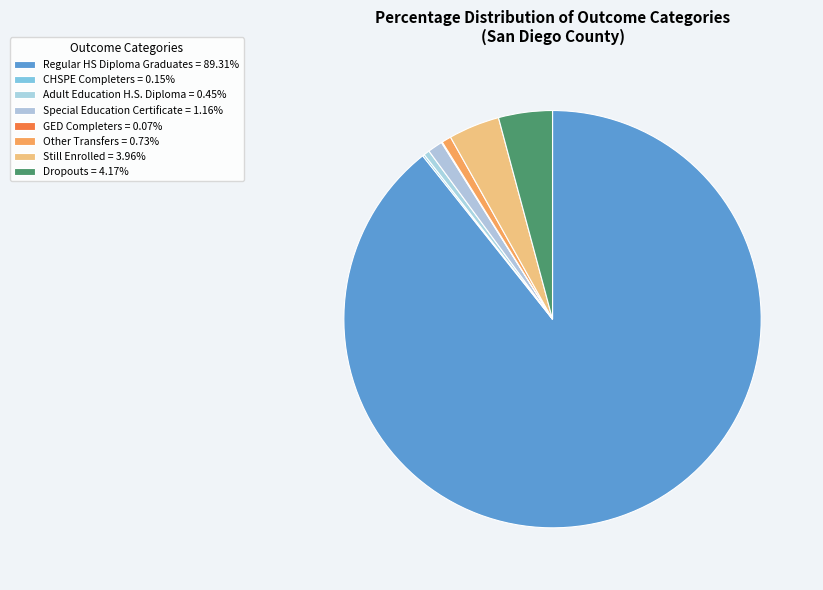

What percentage do GED Completers and CHSPE Completers together represent?

0.2%